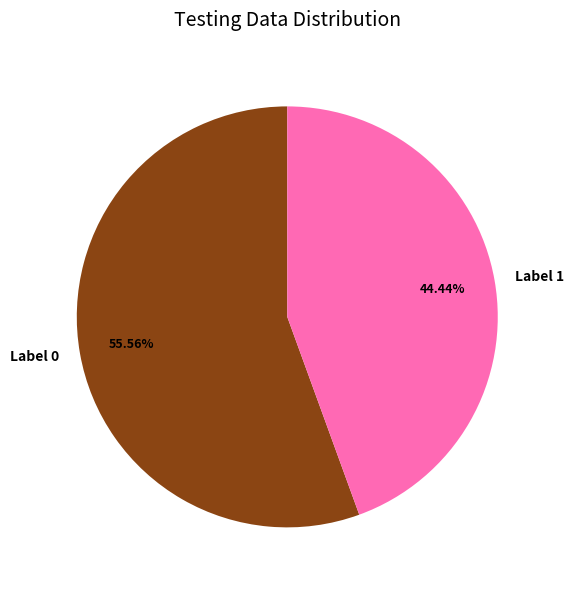

What is the ratio of the value at Label 0 to the value at Label 1?

1.3